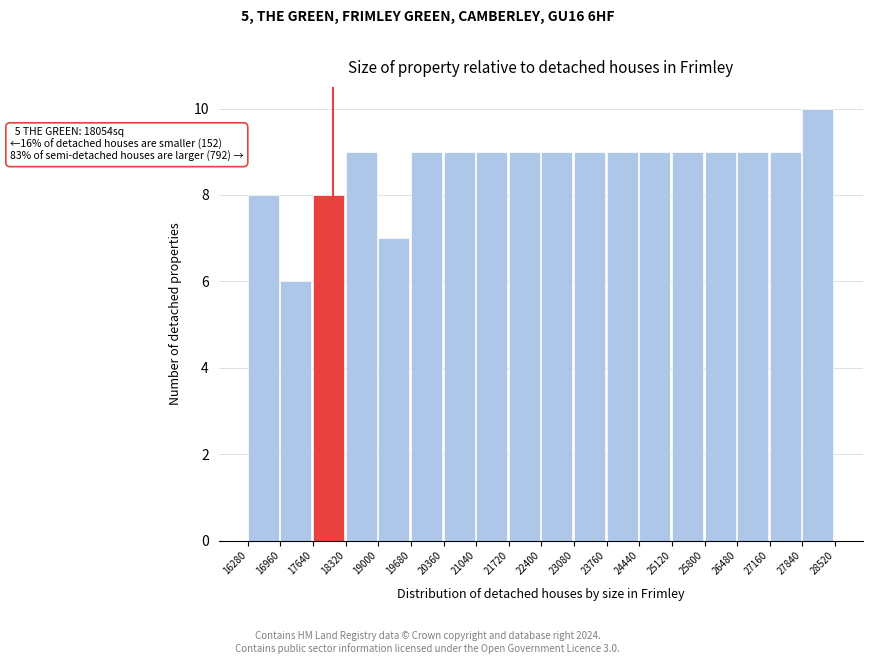

Which range on the x-axis has the tallest bar?

27840 to 28520